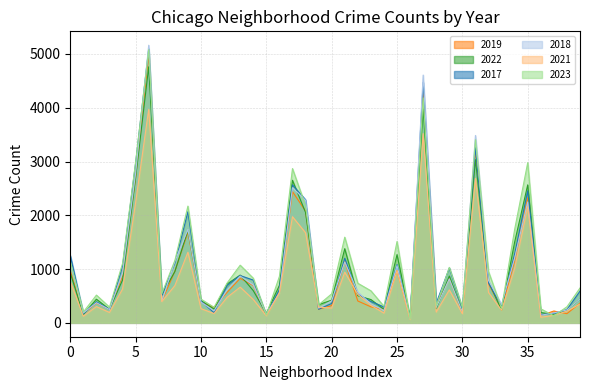

Which series has the largest range (max minus min)?

2018